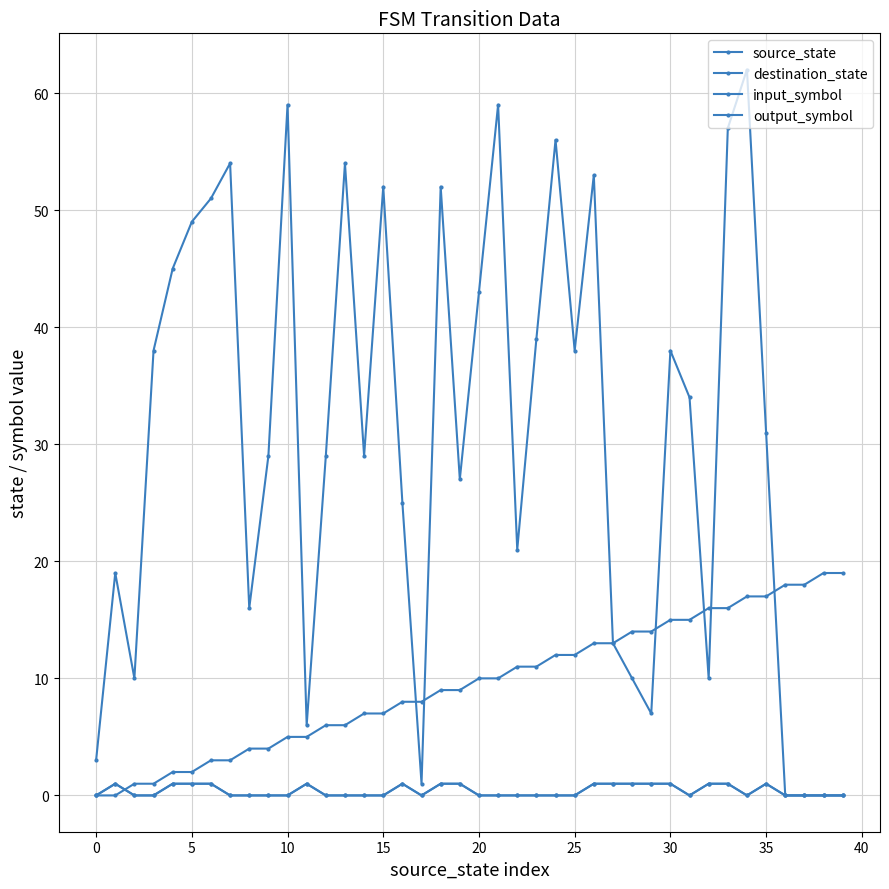

Is this an area chart (filled region under the line)?

No